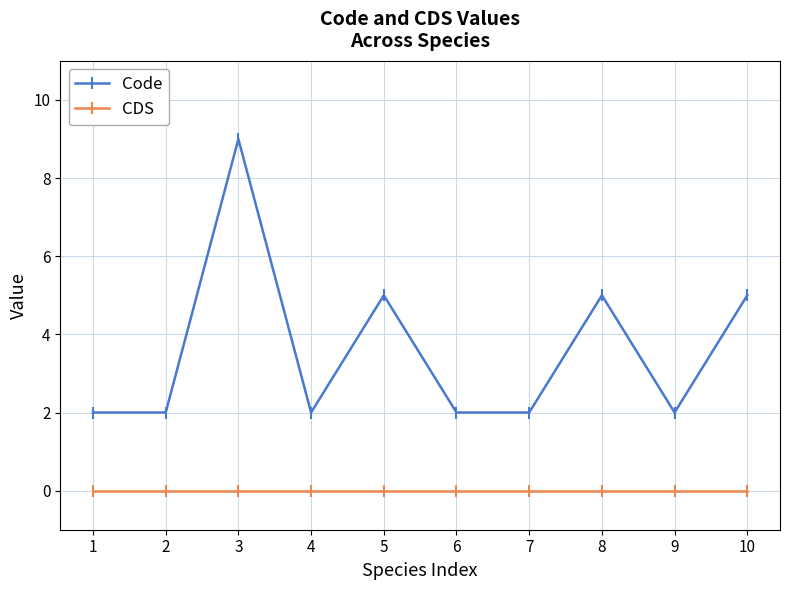

The value of Code at 8 is 5. True or false?

True